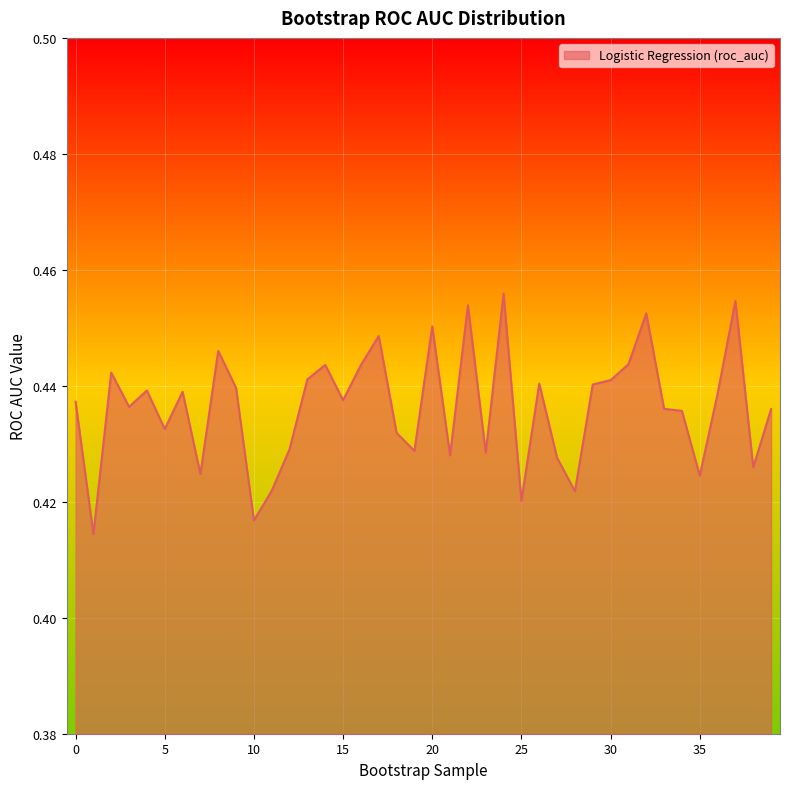

How many series are shown in this chart?

1